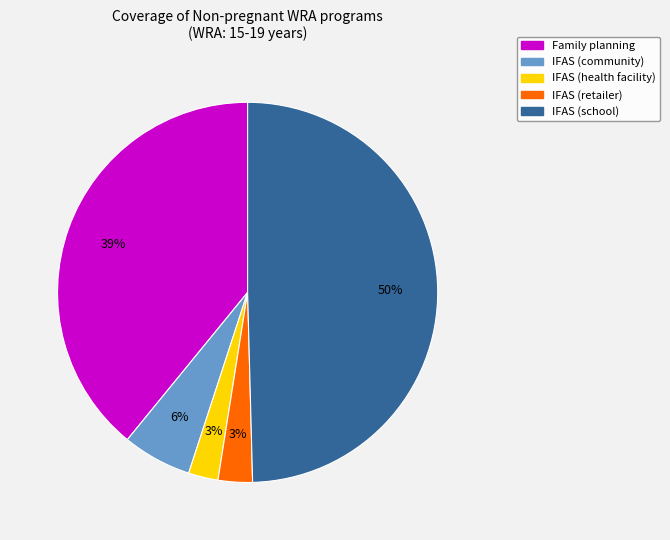

To the nearest percent, what is the average slice percentage?

20%